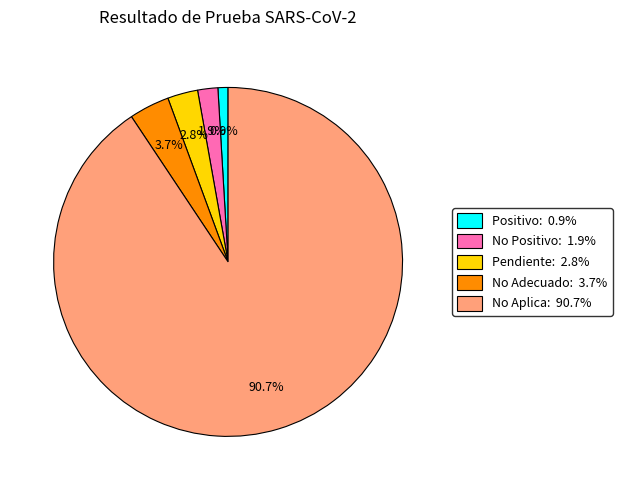

What is the smallest slice in the pie chart?

Positivo: 0.9%